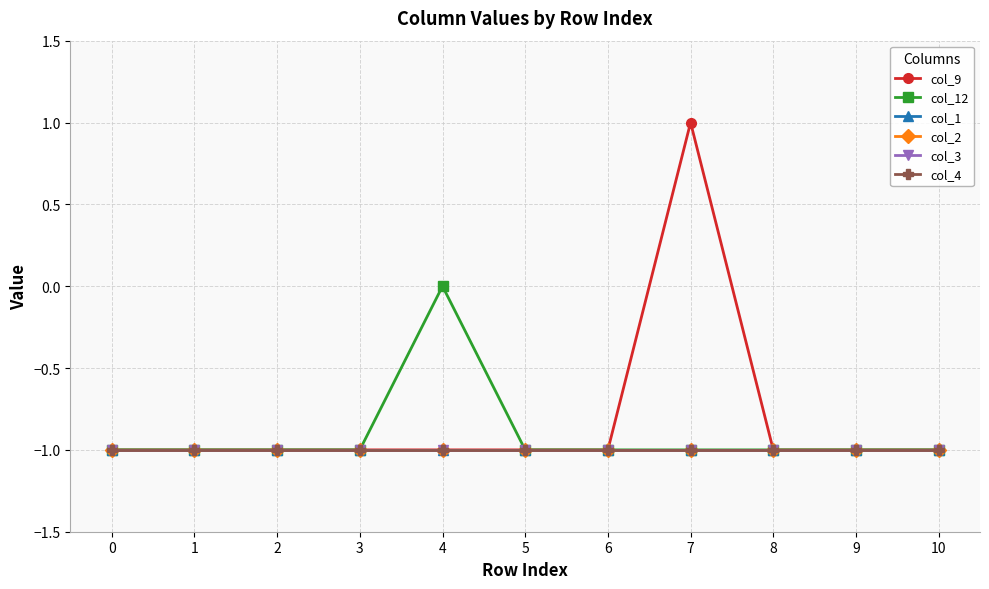

Reading right to left, what are all the values shown in this chart?

col_9: -1	-1	-1	1	-1	-1	-1	-1	-1	-1	-1
col_12: -1	-1	-1	-1	-1	-1	0	-1	-1	-1	-1
col_1: -1	-1	-1	-1	-1	-1	-1	-1	-1	-1	-1
col_2: -1	-1	-1	-1	-1	-1	-1	-1	-1	-1	-1
col_3: -1	-1	-1	-1	-1	-1	-1	-1	-1	-1	-1
col_4: -1	-1	-1	-1	-1	-1	-1	-1	-1	-1	-1